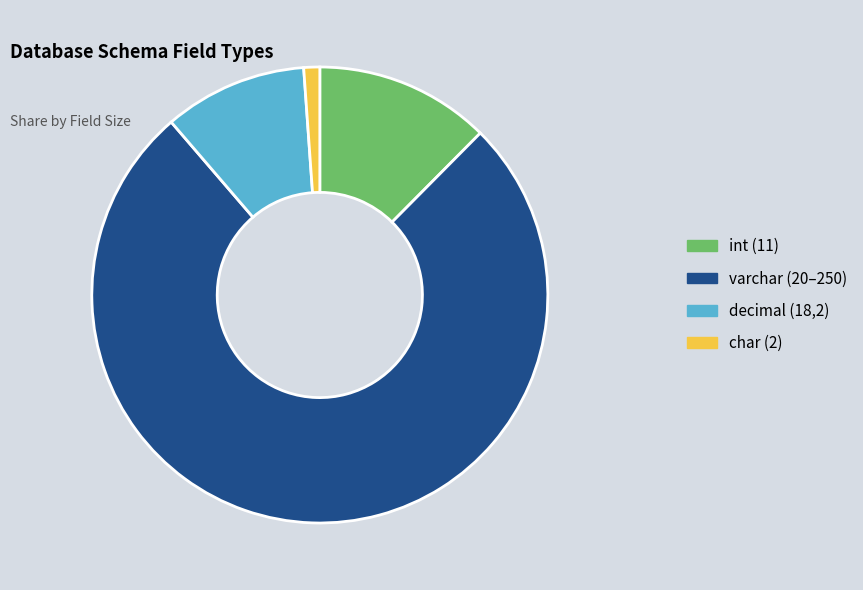

Does varchar (20–250) represent more than half of the total?

Yes